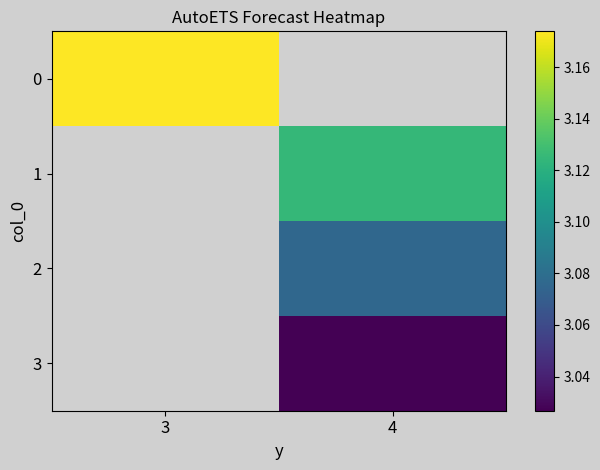

How many categories are shown in the chart?

2